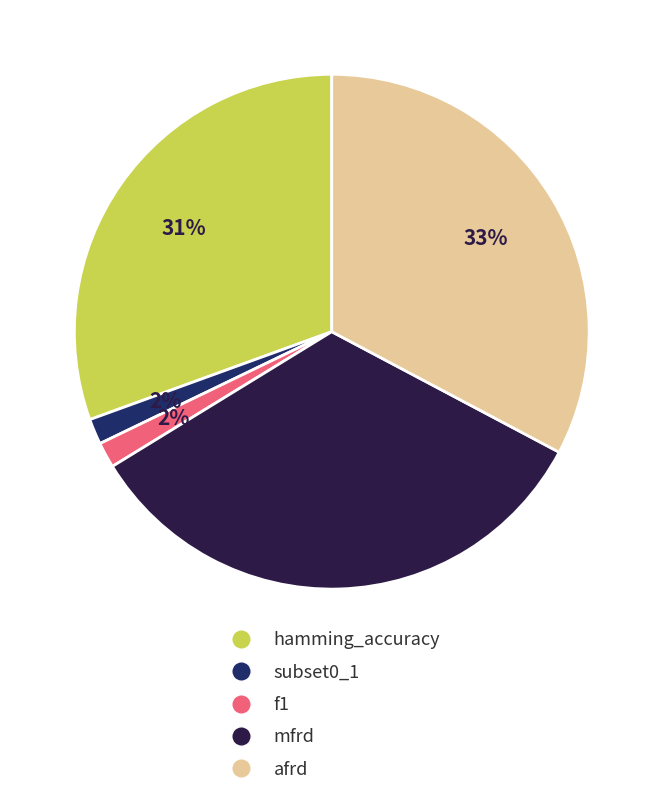

To the nearest percent, what is the difference between the afrd and hamming_accuracy slice percentages?

2%